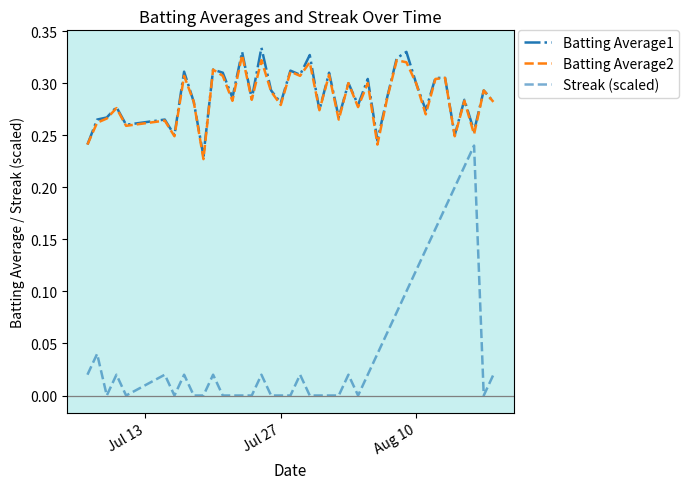

True or false: Batting Average2 and Streak (scaled) cross at least once.

False